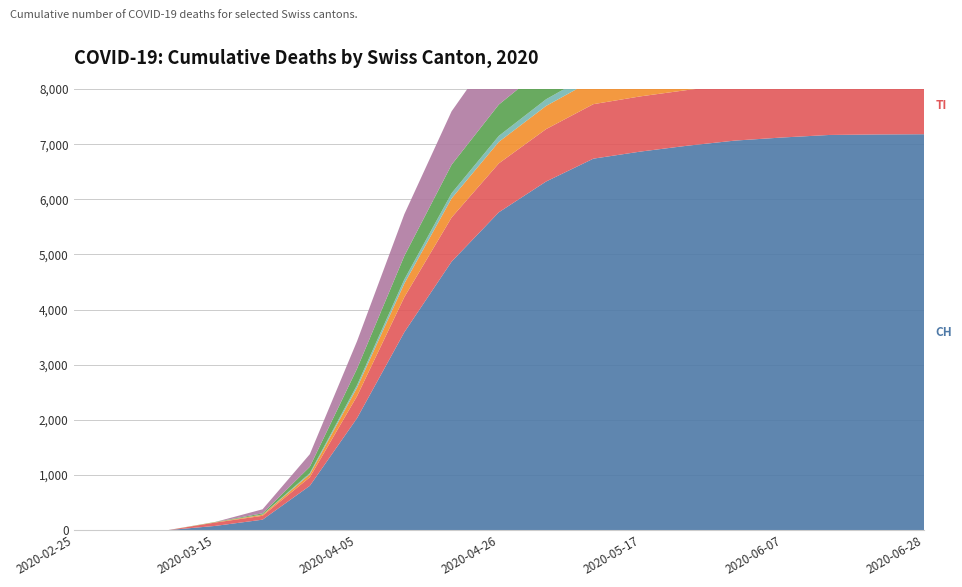

Reading left to right, list all the values displayed in this chart.

CH: 0	0	3	79	192	806	2033	3591	4870	5765	6323	6737	6866	6973	7065	7121	7167	7176	7180
TI: 0	0	0	61	70	155	400	636	800	887	950	988	1001	1010	1020	1030	1040	1045	1050
VS: 0	0	0	6	19	54	153	246	347	390	420	441	450	458	466	469	472	473	475
ZG: 0	0	0	0	5	21	47	75	93	108	121	130	135	138	140	142	143	144	144
BL: 0	0	0	5	21	115	298	426	517	568	598	614	619	623	627	629	631	633	634
BS: 0	0	0	0	73	228	498	756	968	1093	1187	1247	1278	1302	1320	1335	1345	1349	1352